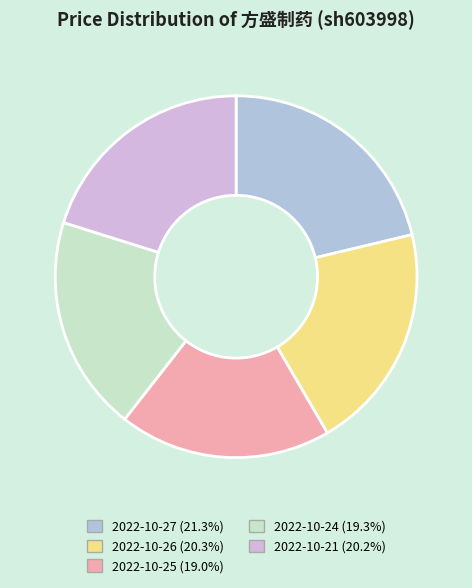

What percentage is the 2022-10-21 slice, to the nearest percent?

20%